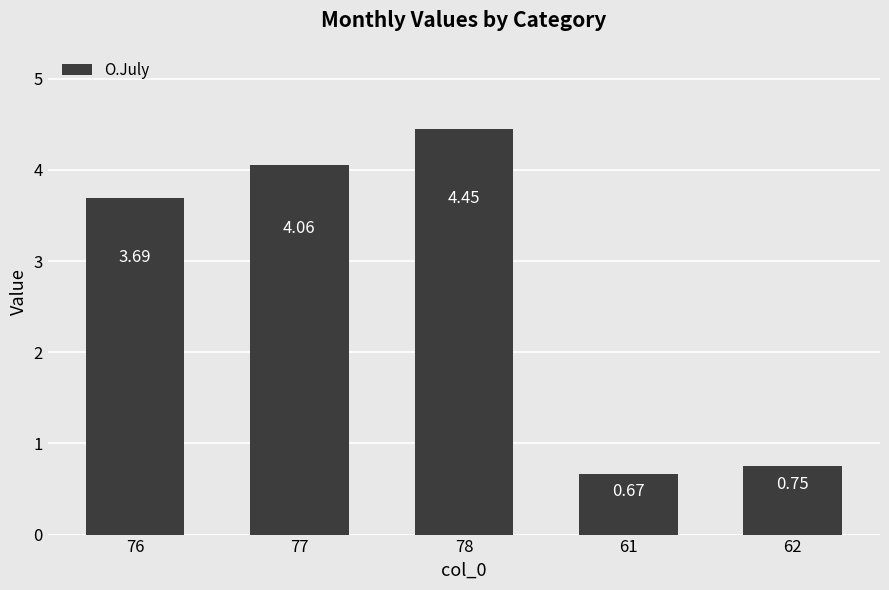

What is the label of the 1st bar from the left?

76